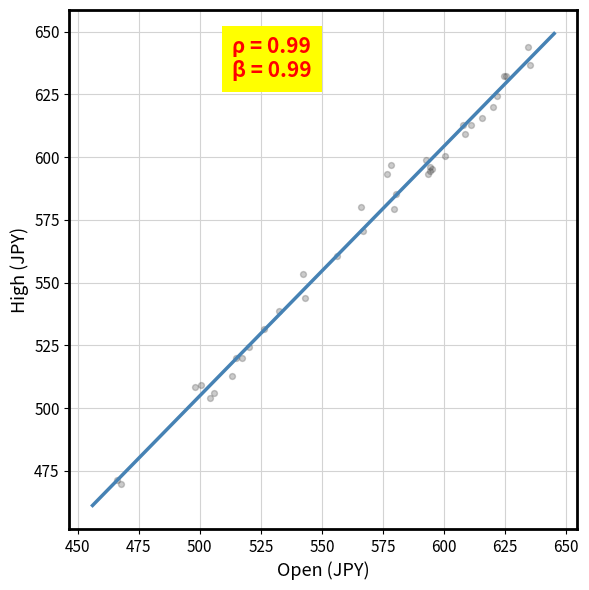

What Y value in the scatter plot is closest to 556?

553.7